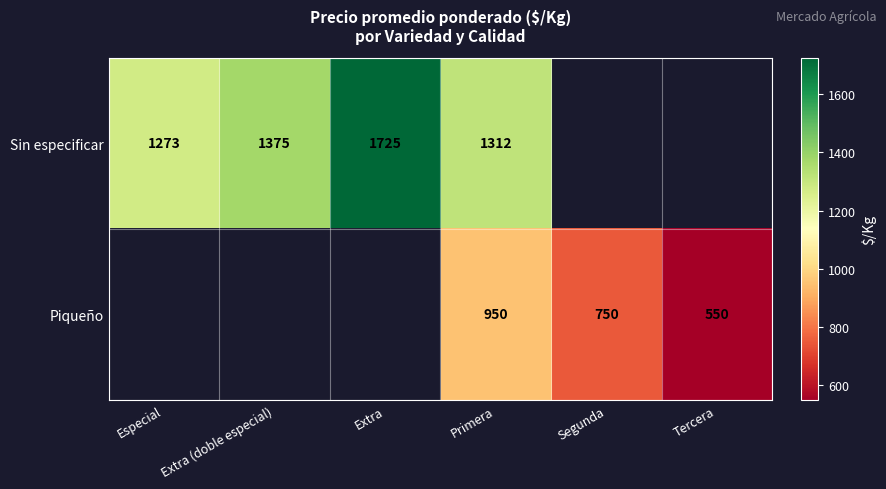

What is the difference between the Sin especificar values at Especial and Extra?

452